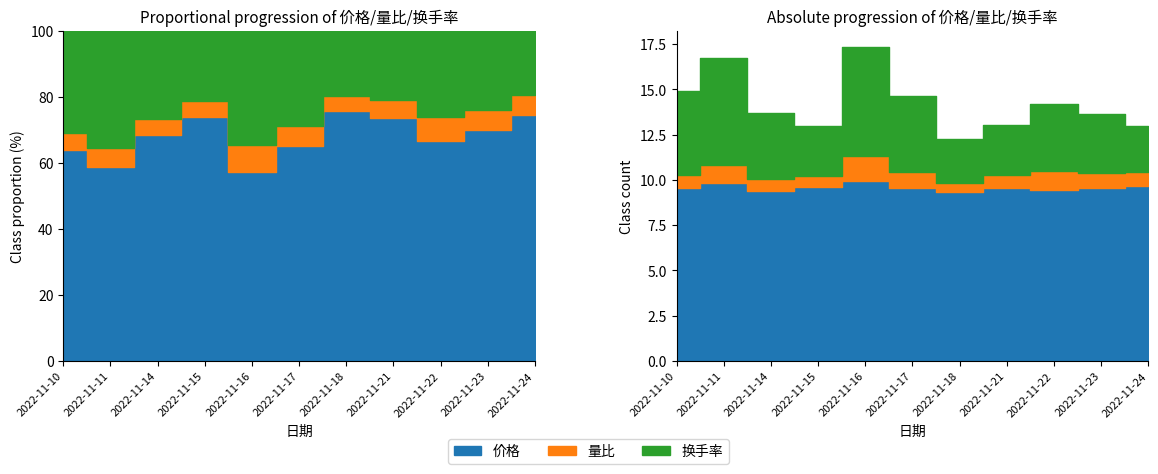

Reading left to right, what are all the values shown in this chart?

价格: 2022-11-10=9.5	2022-11-11=9.8	2022-11-14=9.4	2022-11-15=9.6	2022-11-16=9.9	2022-11-17=9.5	2022-11-18=9.3	2022-11-21=9.6	2022-11-22=9.5	2022-11-23=9.6	2022-11-24=9.7
量比: 2022-11-10=0.7	2022-11-11=1.0	2022-11-14=0.7	2022-11-15=0.6	2022-11-16=1.4	2022-11-17=0.9	2022-11-18=0.5	2022-11-21=0.7	2022-11-22=1.0	2022-11-23=0.8	2022-11-24=0.8
换手率: 2022-11-10=4.6	2022-11-11=5.9	2022-11-14=3.6	2022-11-15=2.8	2022-11-16=6.0	2022-11-17=4.2	2022-11-18=2.4	2022-11-21=2.7	2022-11-22=3.7	2022-11-23=3.3	2022-11-24=2.5